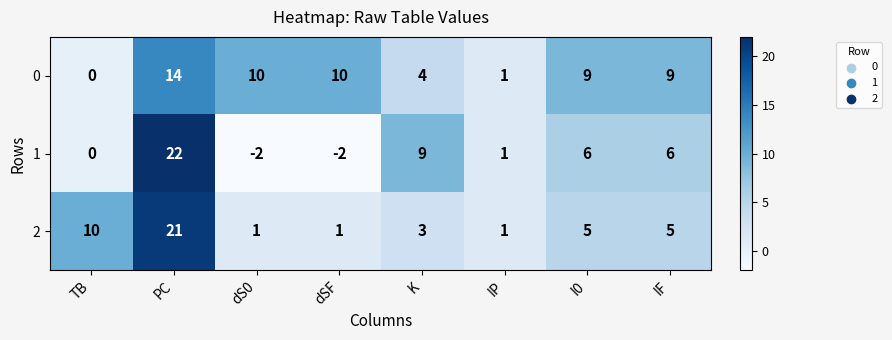

What is the total value across all series at K?

16